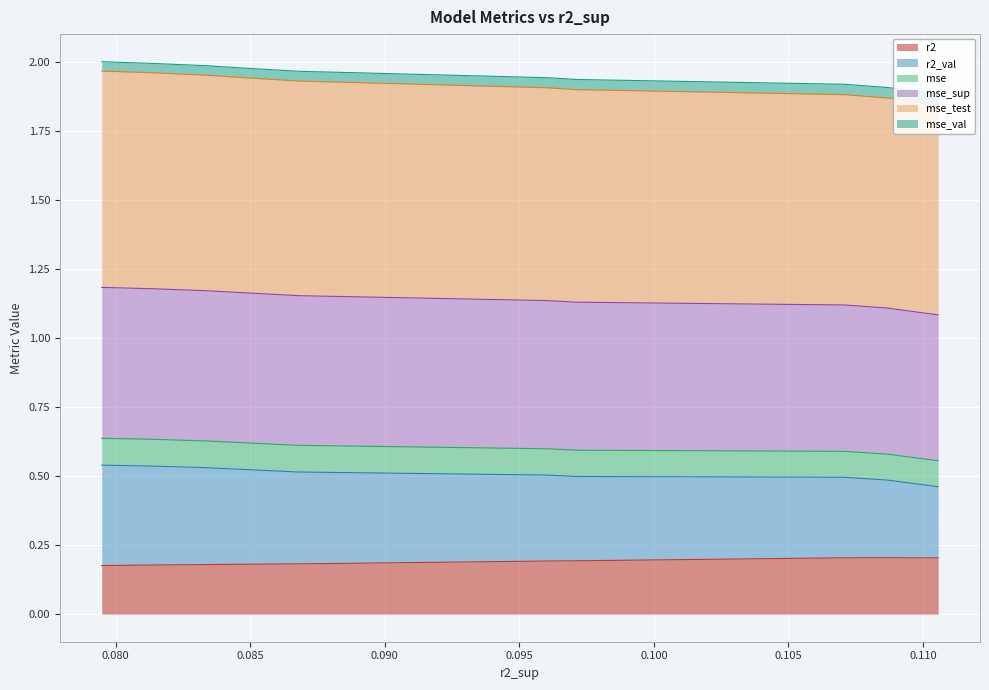

Count the mse_val values in the range 1 to 2.

10